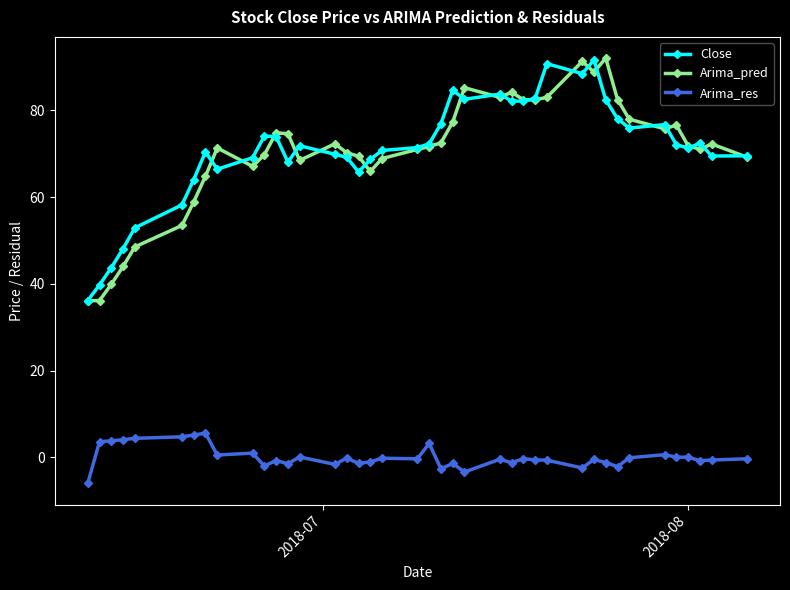

Which series has the largest range (max minus min)?

Arima_pred